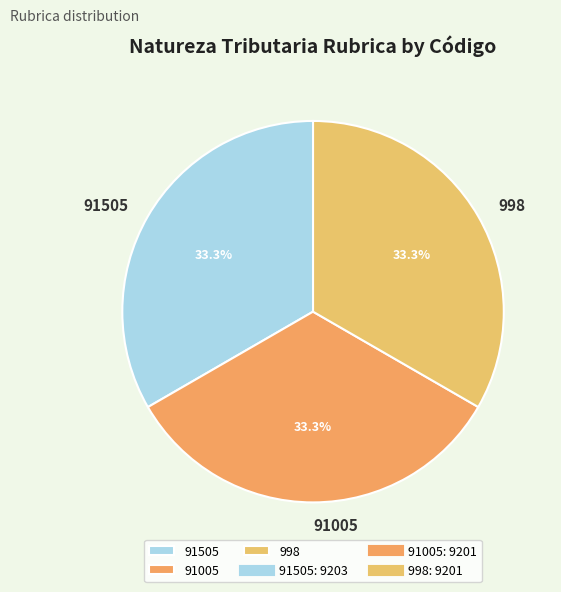

The 998 slice represents 33% of the pie. True or false?

True